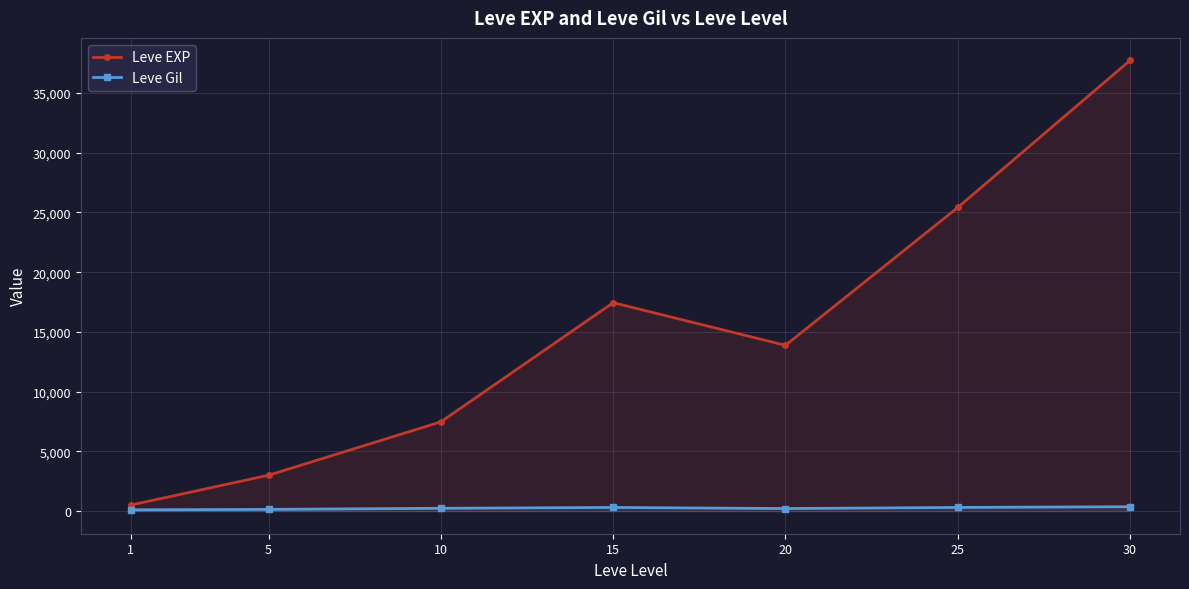

Reading left to right, extract all data points from this chart.

Leve EXP: 510.2	3008.3	7475.0	17445.0	13876.7	25410.0	37715.0
Leve Gil: 113.0	149.3	242.5	312.0	220.8	312.7	375.2